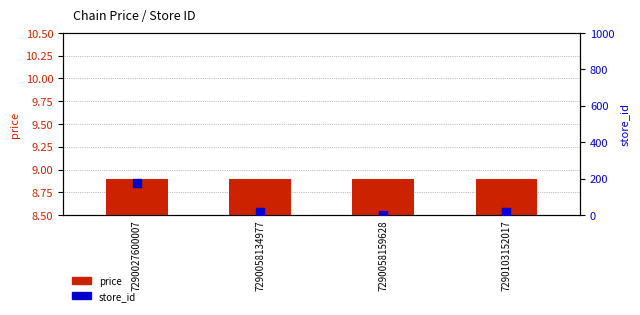

Which series reaches the minimum Y coordinate?

store_id